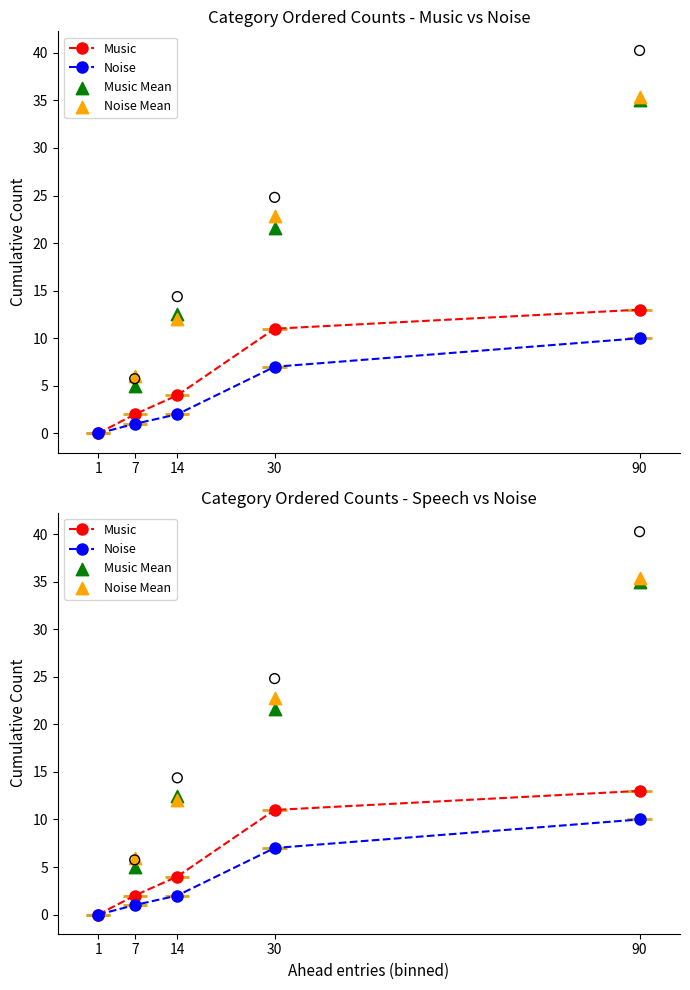

Which series has the largest total across all categories?

Music